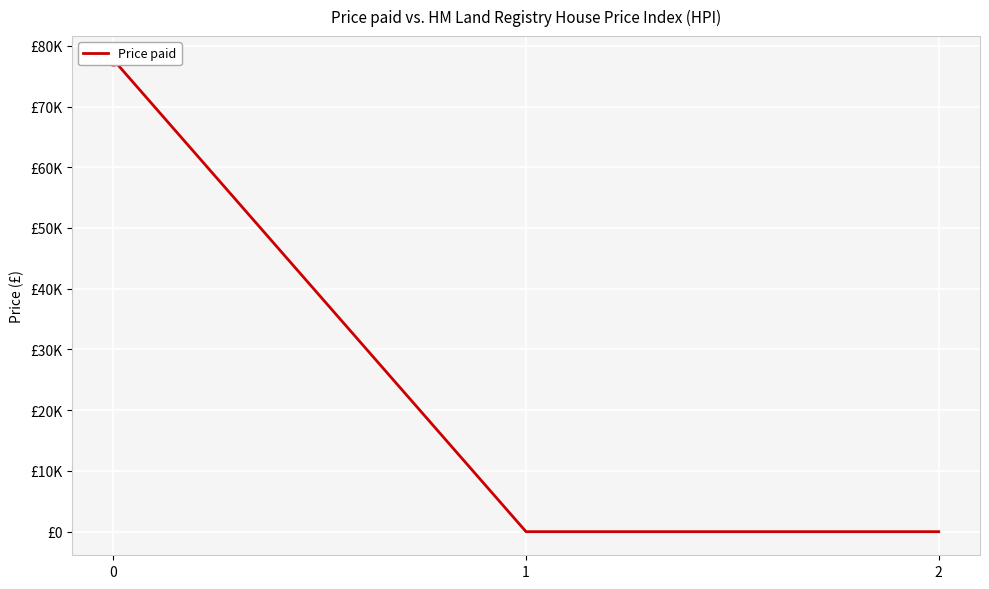

What is the change in value from 0 to 2?

-77708.5